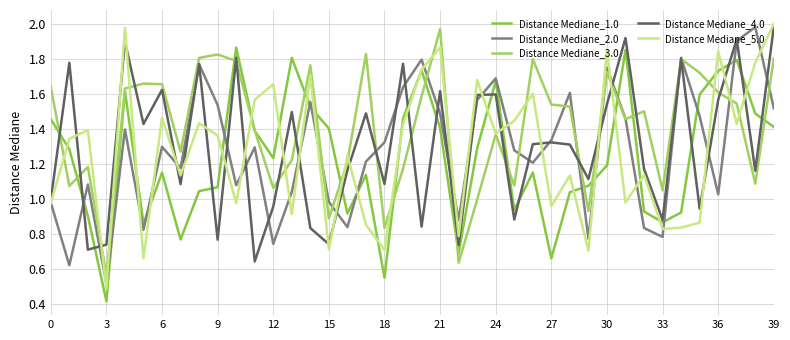

Which series has the largest total across all categories?

Distance Mediane_3.0